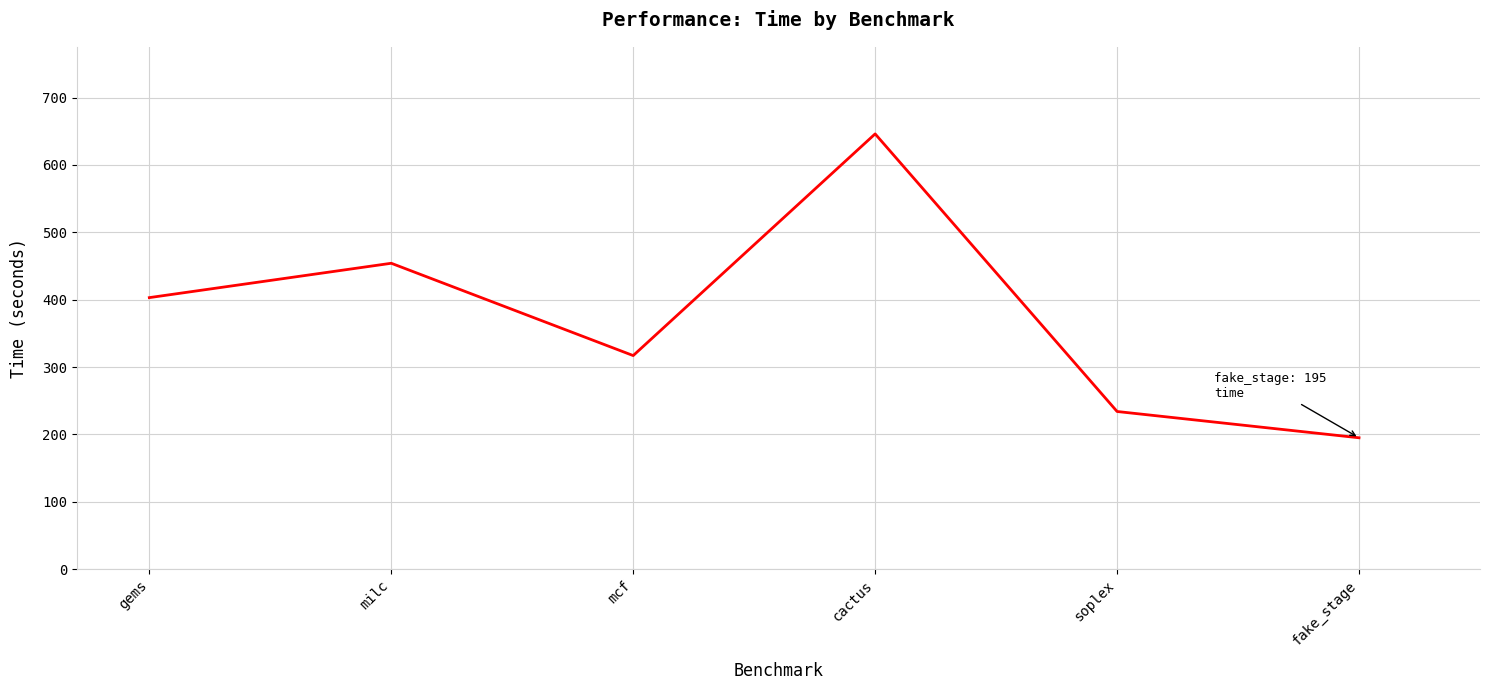

Reading right to left, transcribe all the data shown in this chart.

fake_stage=195	soplex=234	cactus=646	mcf=317	milc=454	gems=403